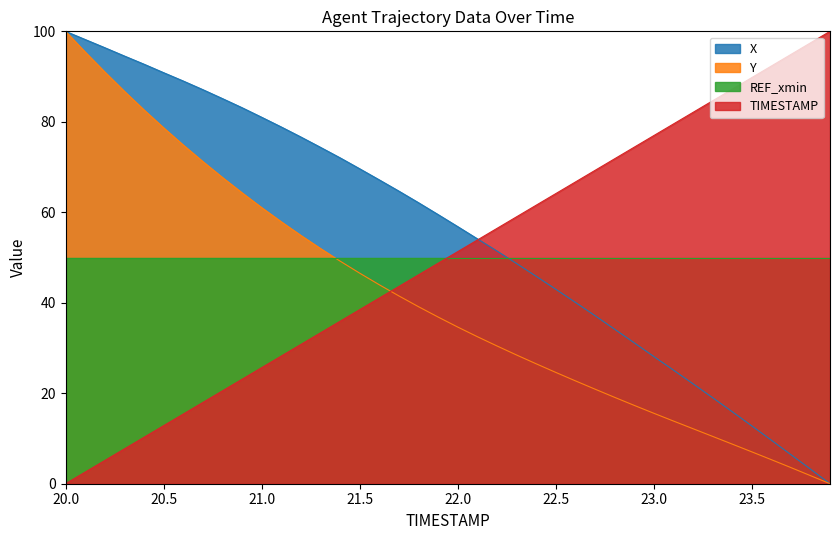

The X series shows 16.5 at 22.3. True or false?

False